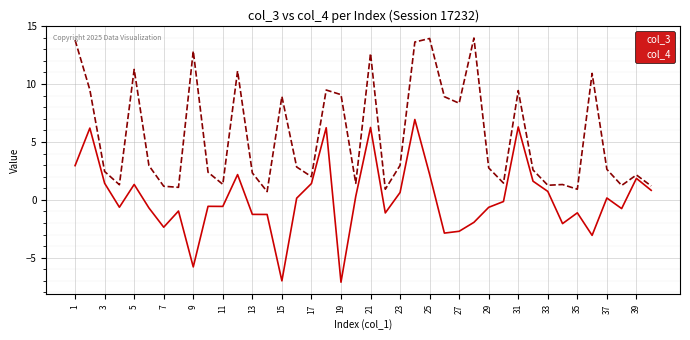

True or false: col_4 and col_3 intersect in this chart.

False